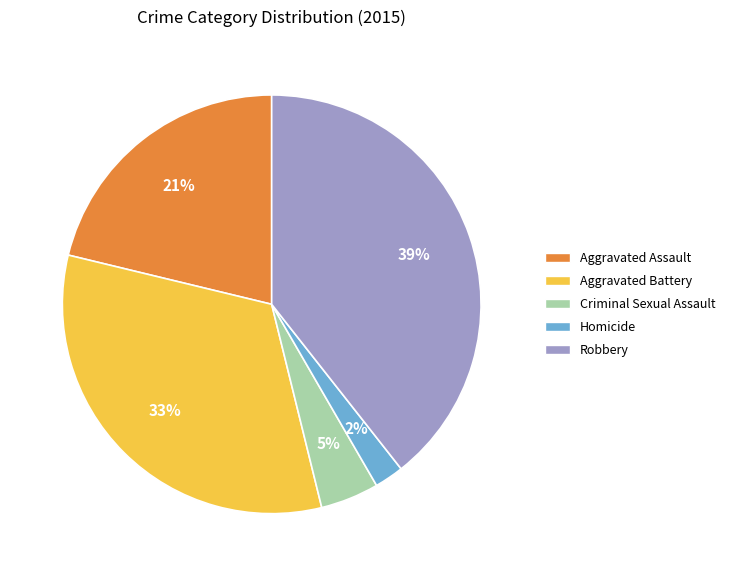

Count the number of slices in the pie.

5